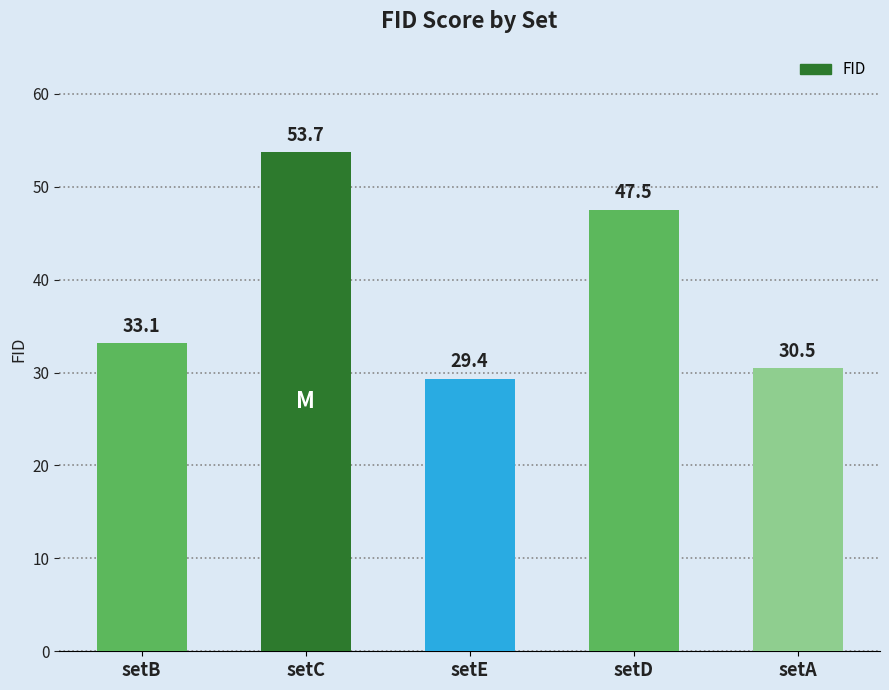

What value does the data have at setE?

29.4